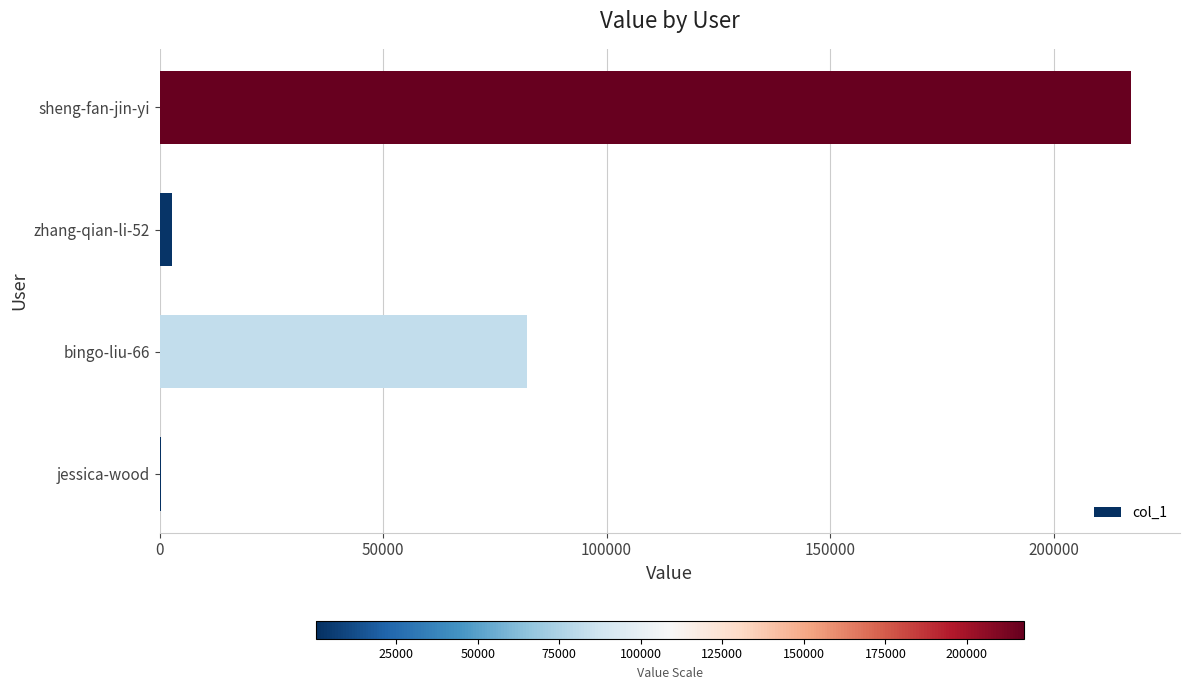

True or false: the data shows 352441 at sheng-fan-jin-yi.

False